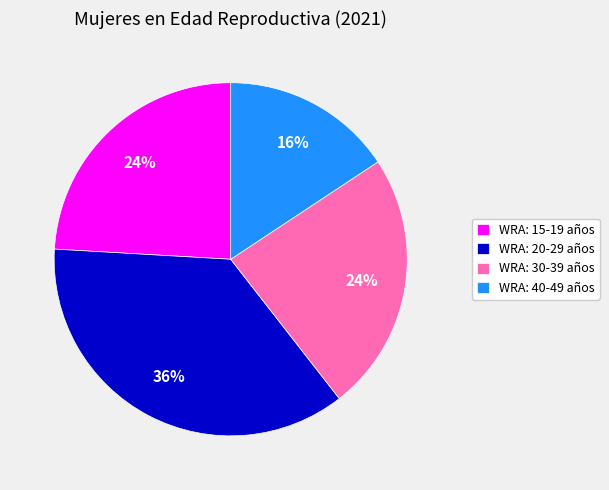

Is the sum of WRA: 30-39 años and WRA: 20-29 años greater than half?

Yes